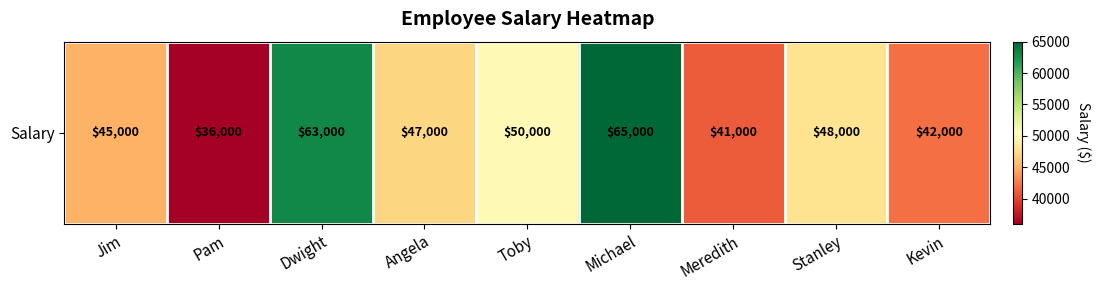

How many data points does each series have?

9